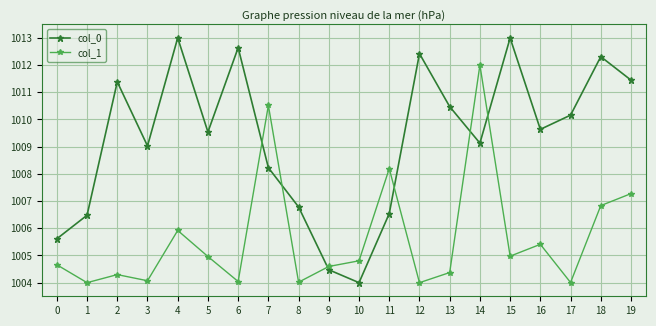

After their last crossing, which series has the higher values: col_0 or col_1?

col_0